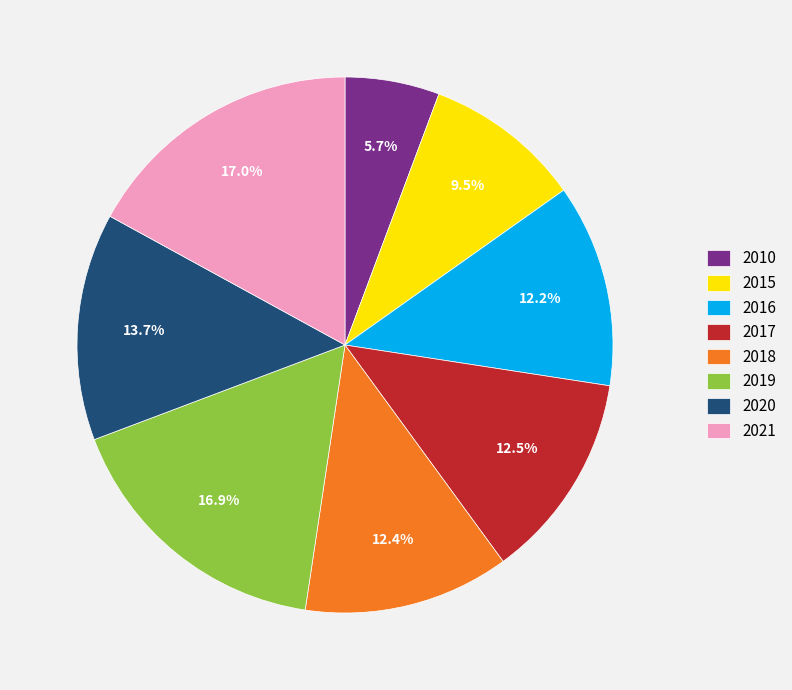

What percentage is the 2018 slice, to the nearest percent?

12%